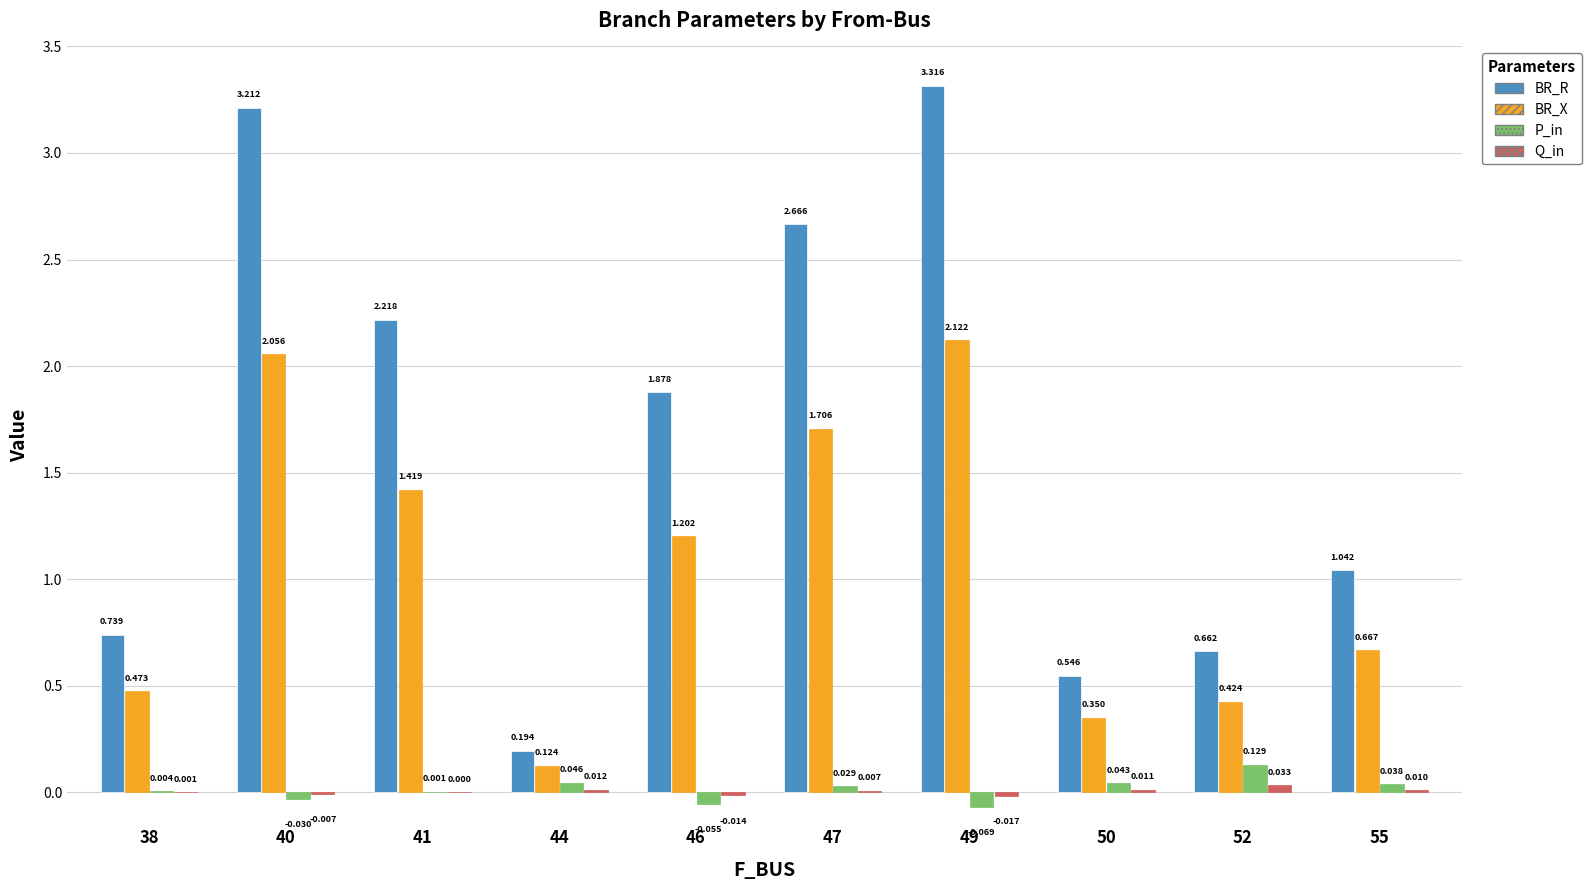

Which series has the largest total across all categories?

BR_R